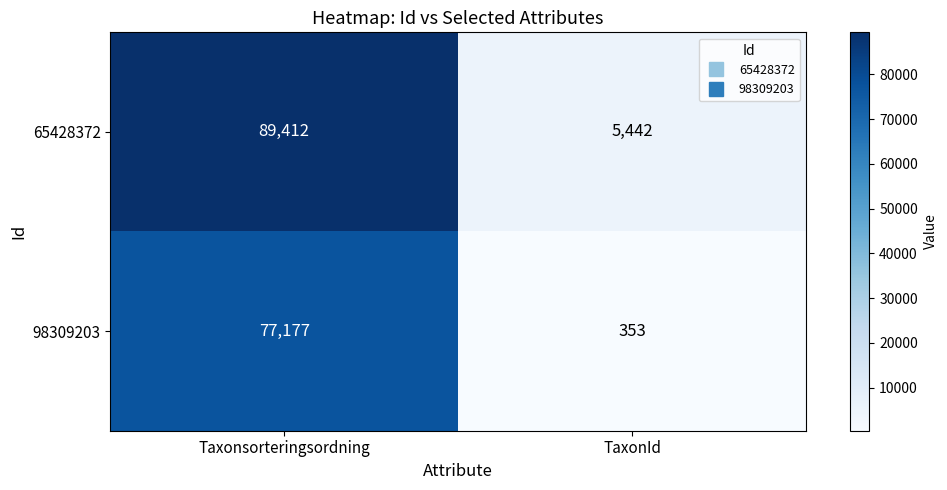

Reading left to right, extract all data points from this chart.

65428372: 89412	5442
98309203: 77177	353